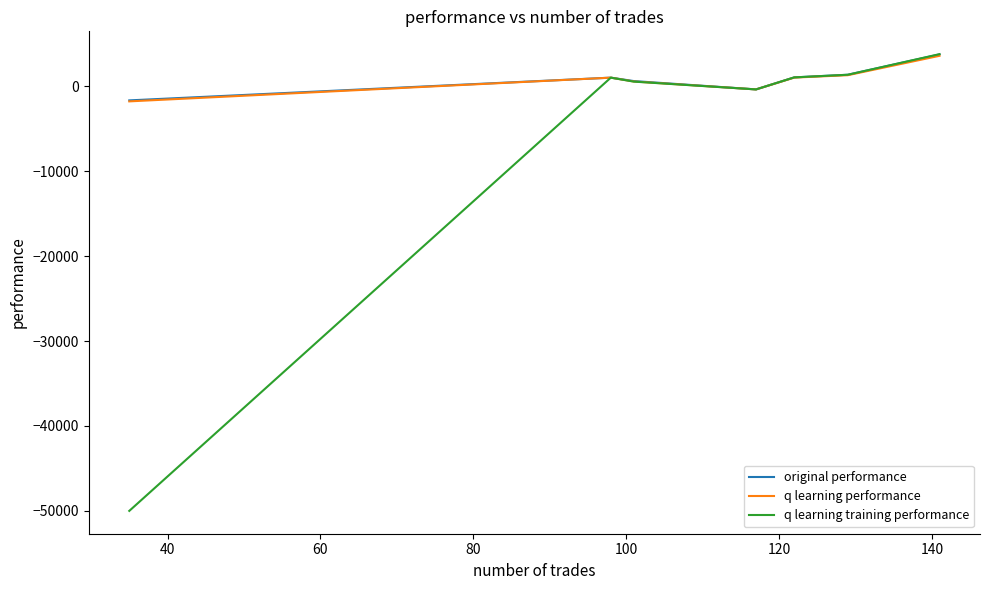

Which series has the largest range (max minus min)?

q learning training performance